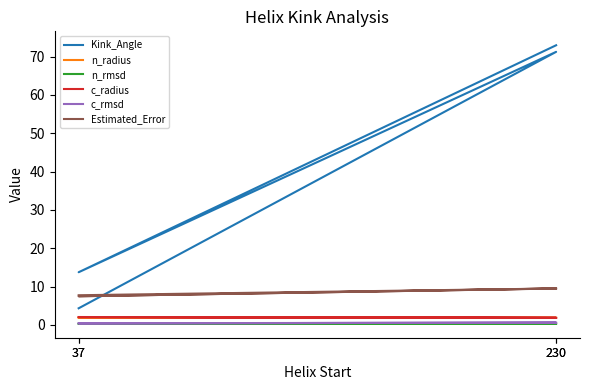

Reading left to right, what are all the values shown in this chart?

Kink_Angle: 37=4.3	230=71.2	37=13.7	230=73.0
n_radius: 37=1.9	230=1.8	37=1.9	230=1.8
n_rmsd: 37=0.3	230=0.3	37=0.3	230=0.3
c_radius: 37=2.1	230=1.9	37=2.0	230=1.8
c_rmsd: 37=0.4	230=0.6	37=0.4	230=0.6
Estimated_Error: 37=7.7	230=9.5	37=7.5	230=9.5